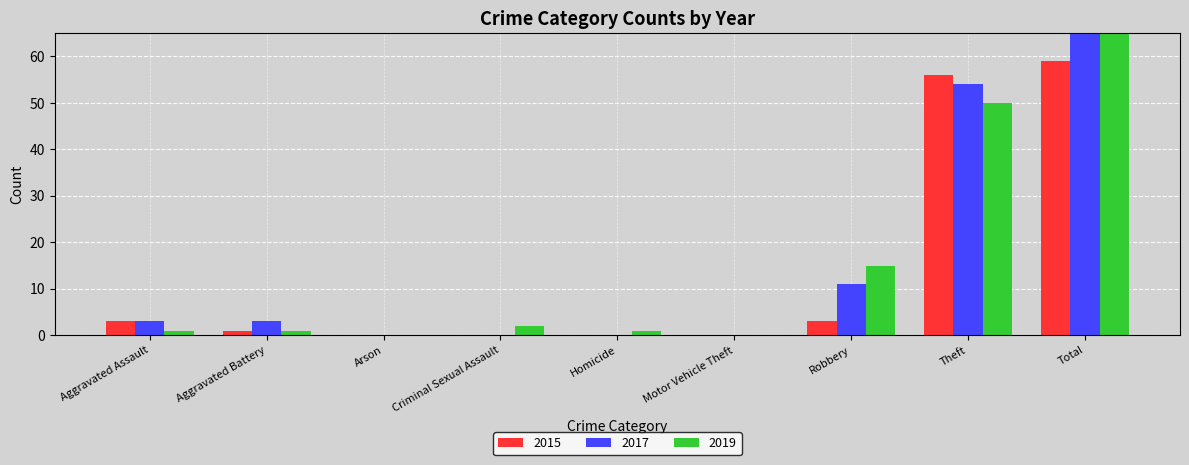

Reading right to left, what are all the values shown in this chart?

2015: Total=59	Theft=56	Robbery=3	Motor Vehicle Theft=0	Homicide=0	Criminal Sexual Assault=0	Arson=0	Aggravated Battery=1	Aggravated Assault=3
2017: Total=71	Theft=54	Robbery=11	Motor Vehicle Theft=0	Homicide=0	Criminal Sexual Assault=0	Arson=0	Aggravated Battery=3	Aggravated Assault=3
2019: Total=70	Theft=50	Robbery=15	Motor Vehicle Theft=0	Homicide=1	Criminal Sexual Assault=2	Arson=0	Aggravated Battery=1	Aggravated Assault=1